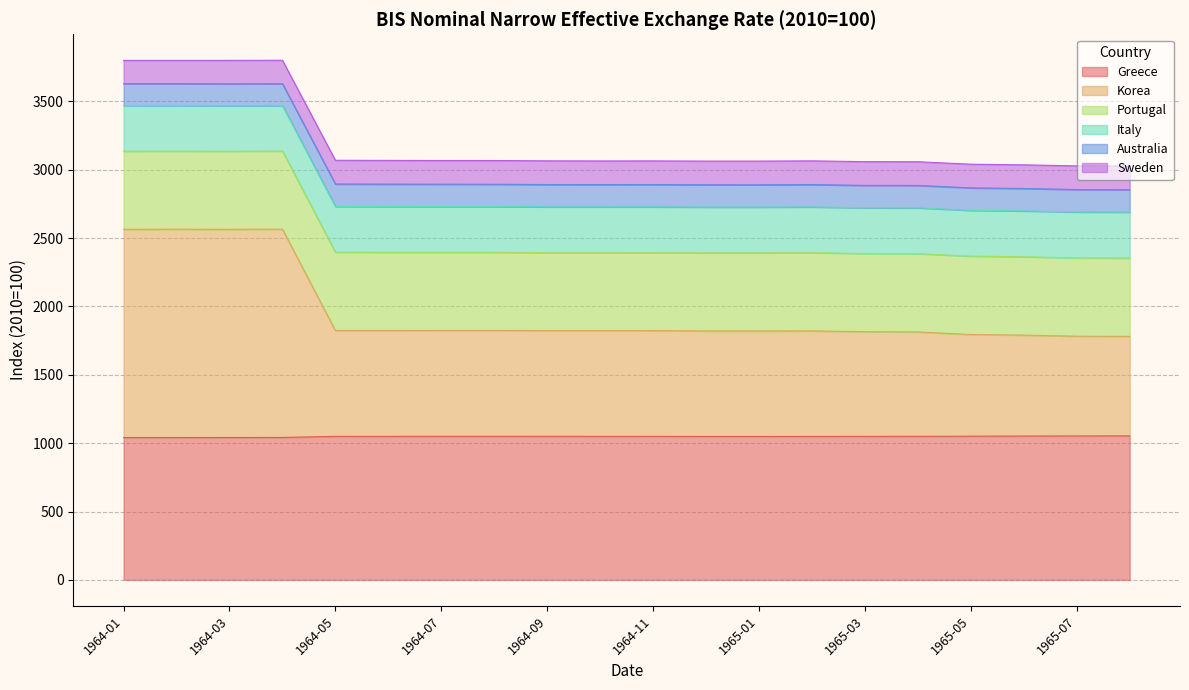

What is the difference between the maximum and minimum values in the Korea series?

784.4